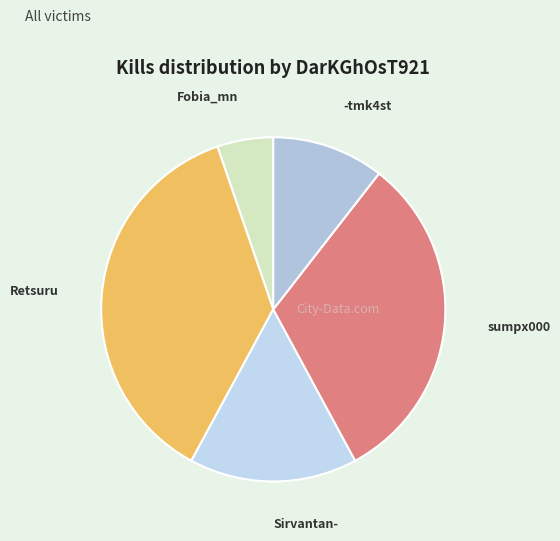

What is the largest slice in the pie chart?

Retsuru